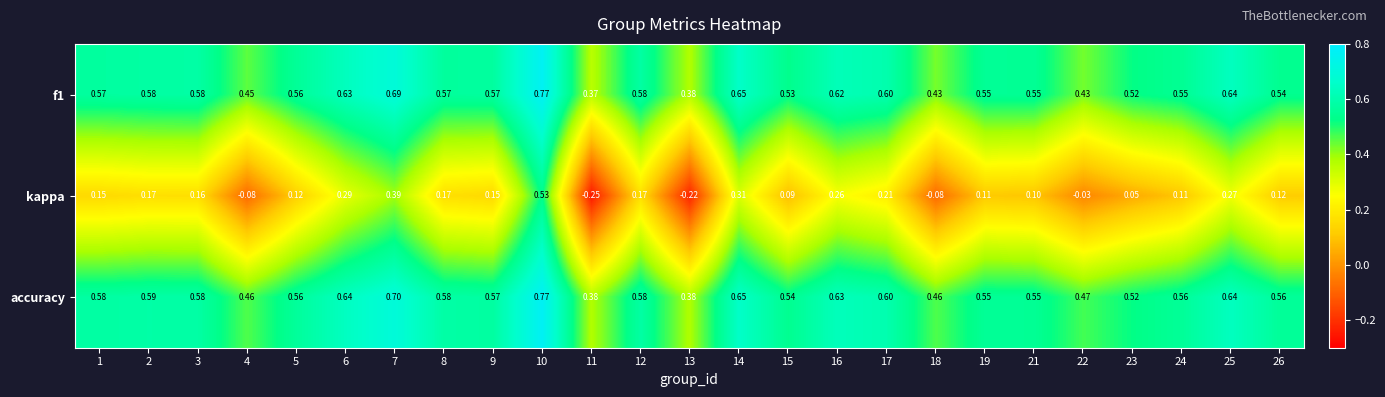

Is the value of f1 at 1 greater than the value of kappa at 19?

Yes